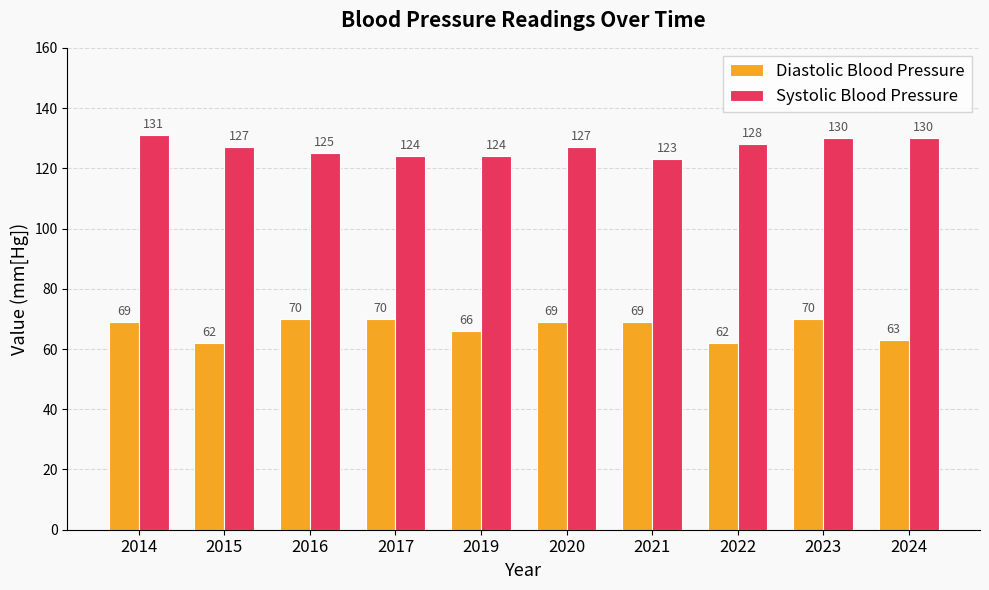

Is it true that Systolic Blood Pressure equals 127 at 2015?

True